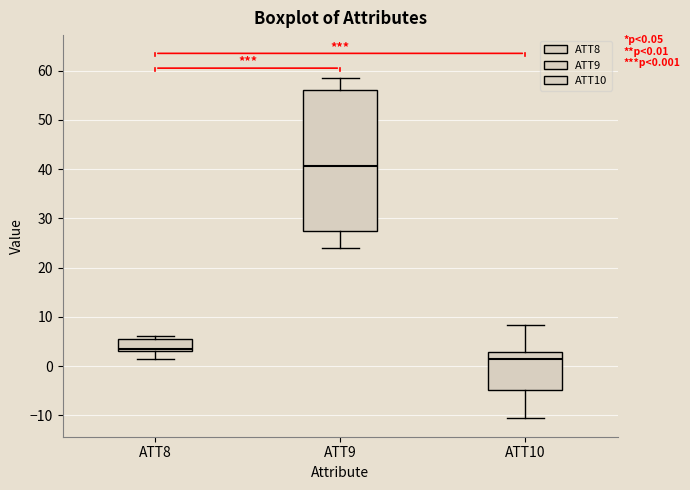

Which box is the tallest, from its lower edge to its upper edge?

ATT9